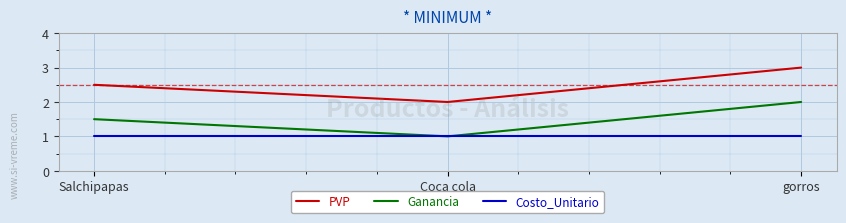

What position from the left is gorros?

3